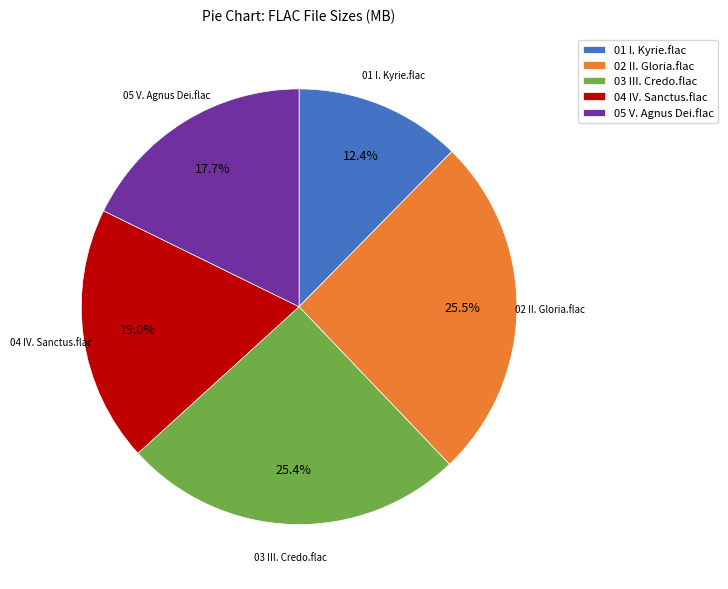

What percentage is the 04 IV. Sanctus.flac slice, to the nearest percent?

19%